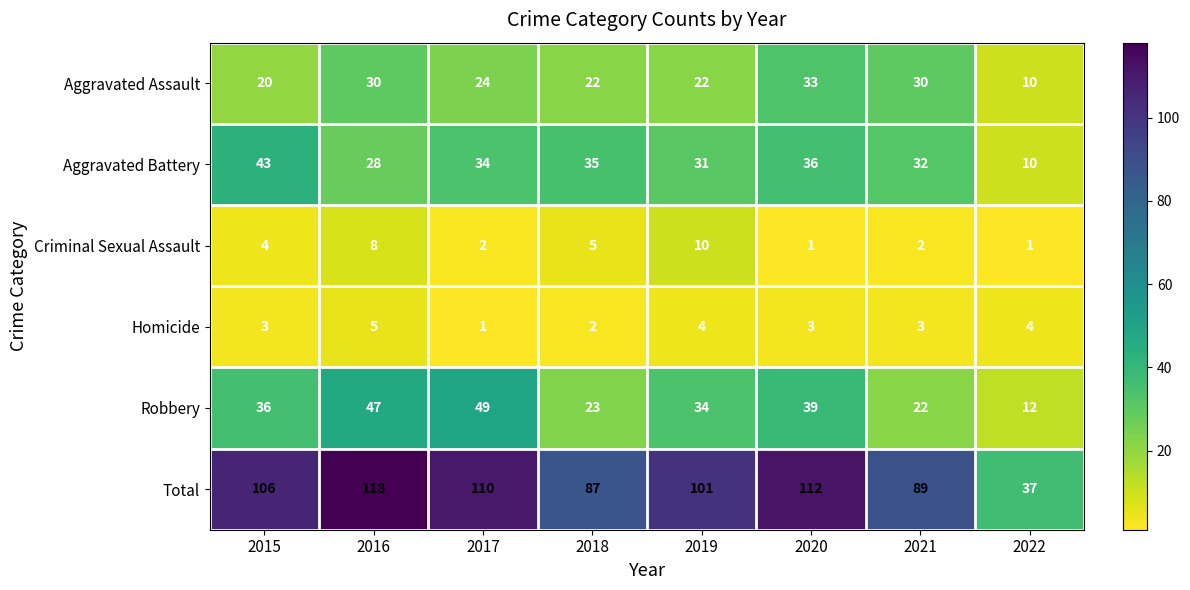

Which series has the widest spread of values?

Total